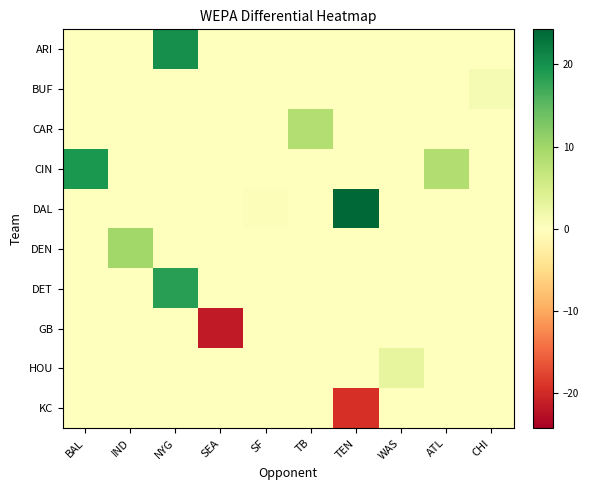

What is the spread (max minus min) of values at SEA?

21.5